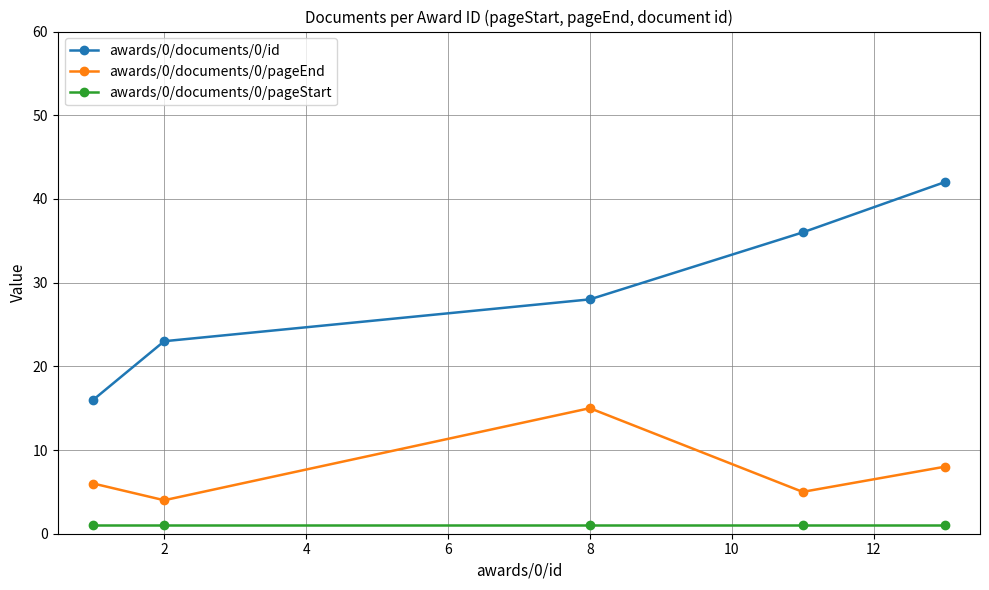

Which series has the largest total across all categories?

awards/0/documents/0/id